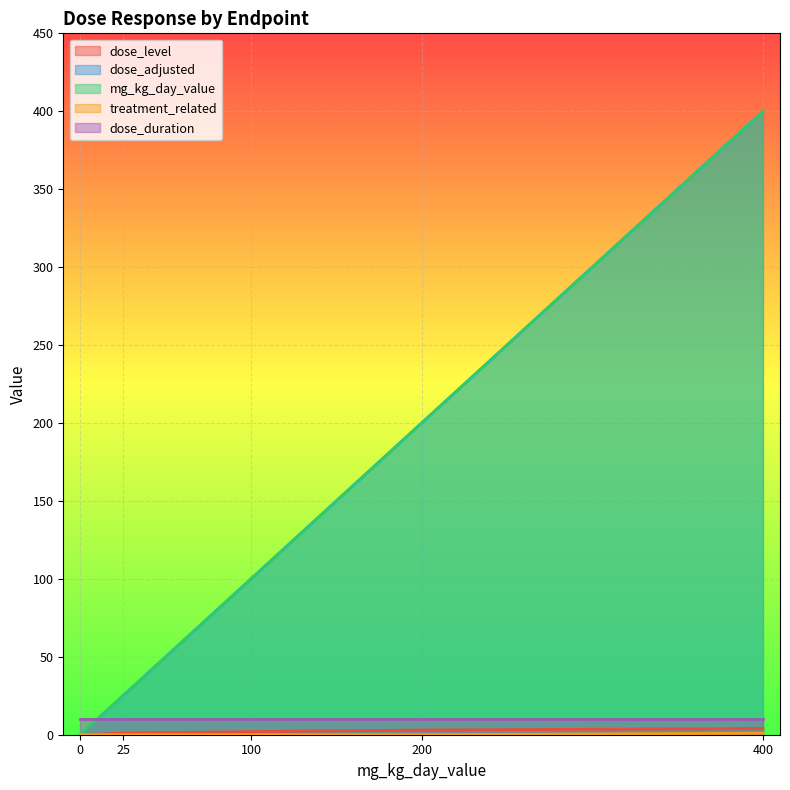

Which series has the widest spread of values?

dose_adjusted